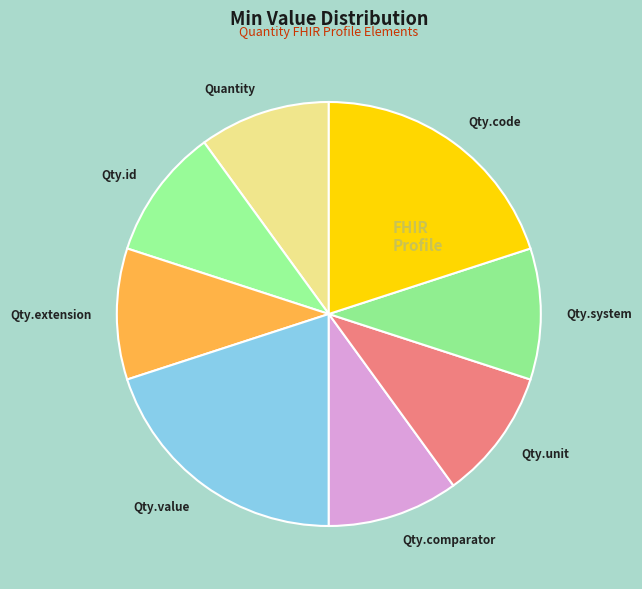

Combined, do Qty.value and Quantity account for over 50%?

No